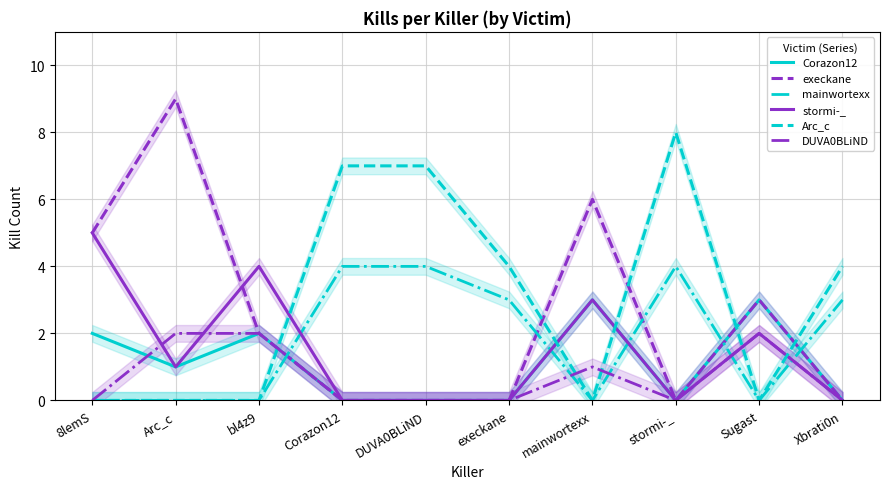

True or false: Arc_c and Corazon12 intersect in this chart.

True